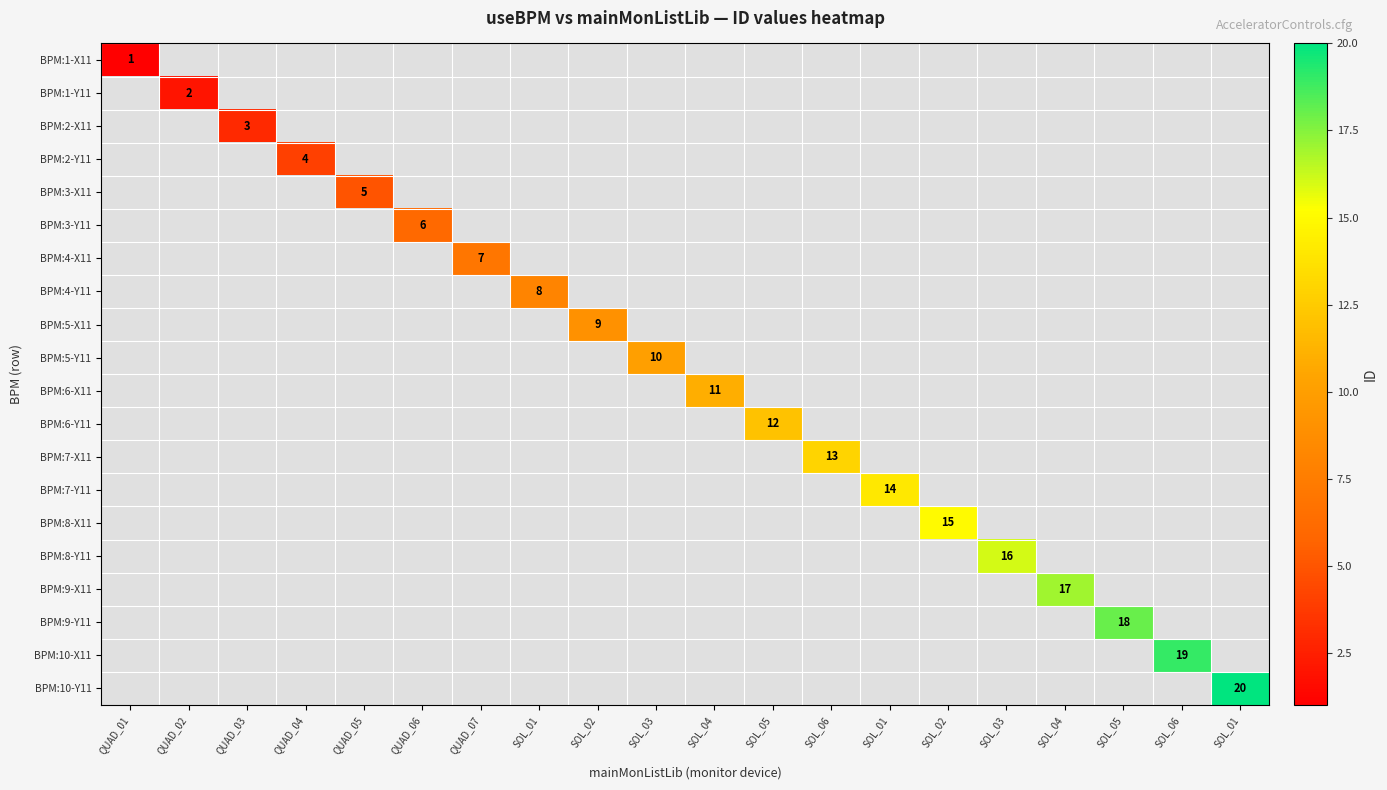

Rank the series by their average value, from lowest to highest.

BPM:1-X11, BPM:1-Y11, BPM:2-X11, BPM:2-Y11, BPM:3-X11, BPM:3-Y11, BPM:4-X11, BPM:4-Y11, BPM:5-X11, BPM:5-Y11, BPM:6-X11, BPM:6-Y11, BPM:7-X11, BPM:7-Y11, BPM:8-X11, BPM:8-Y11, BPM:9-X11, BPM:9-Y11, BPM:10-X11, BPM:10-Y11